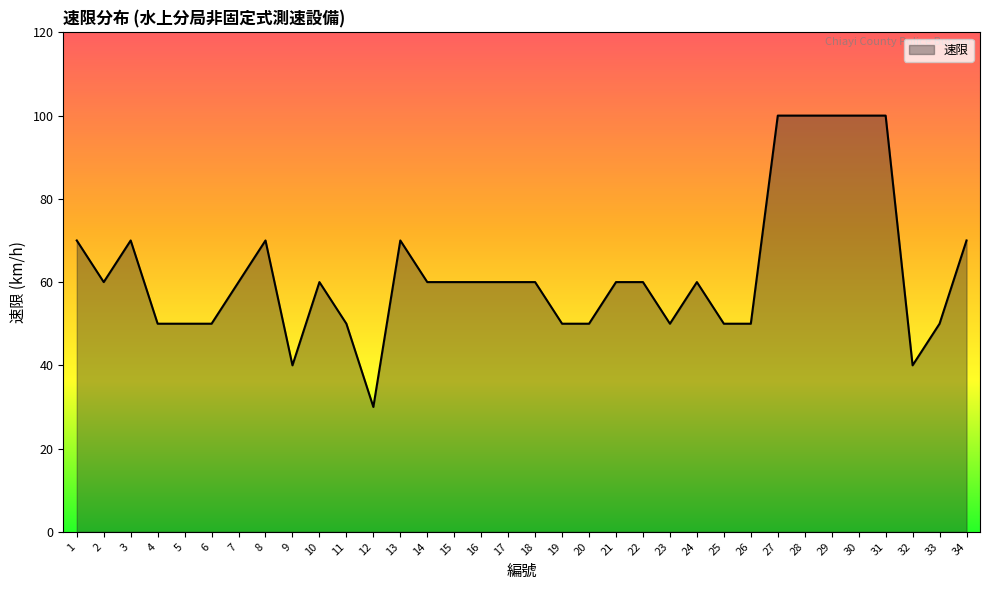

Which has a higher value, 13 or 2?

13